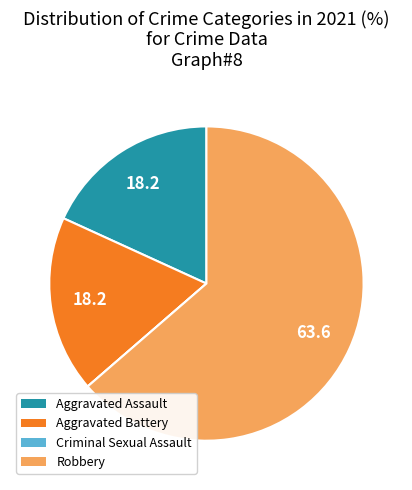

Is there a majority slice in this chart?

Yes